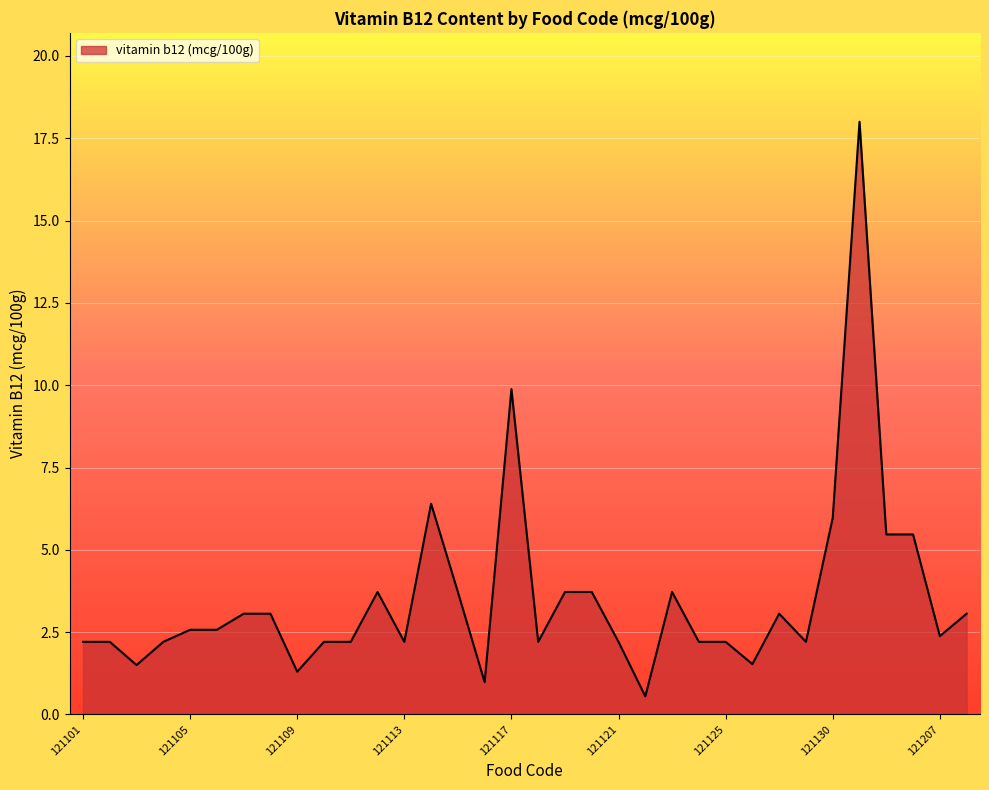

What is the greatest value displayed?

18.0